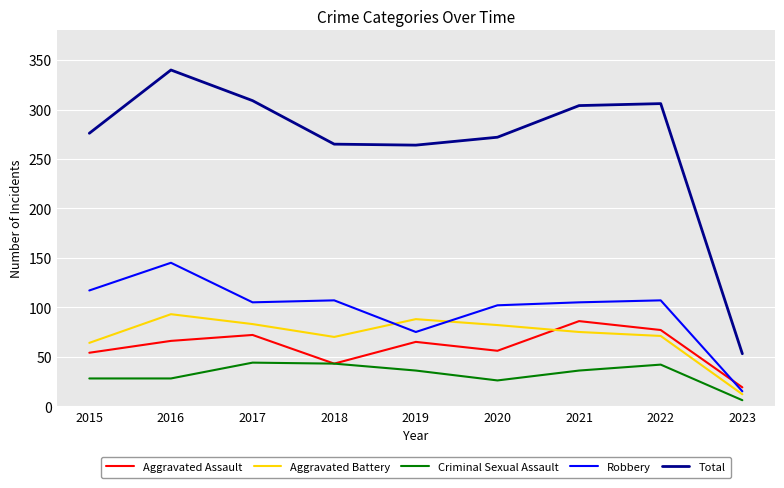

How many lines are shown in the chart?

5